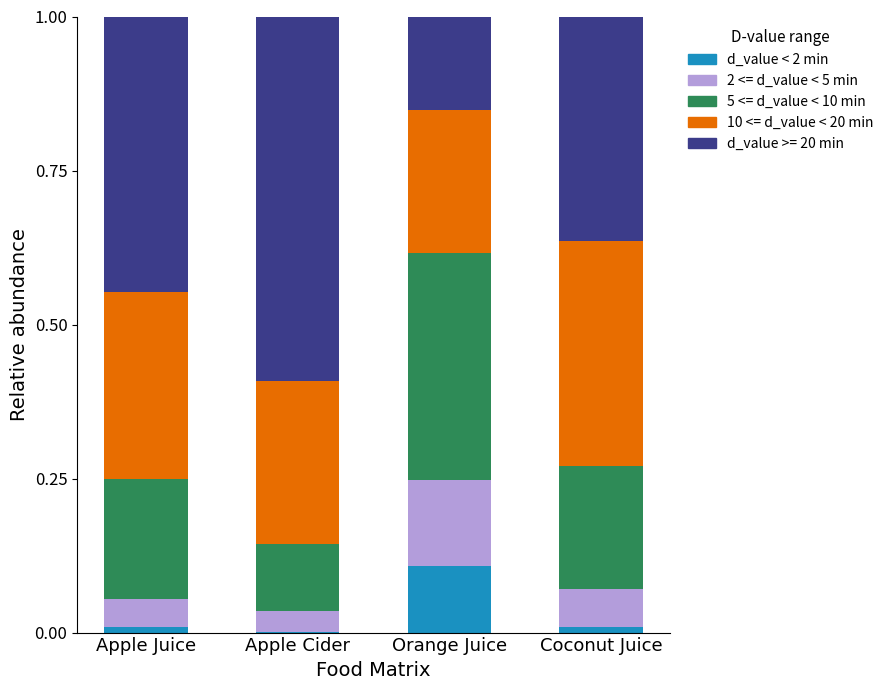

At which label does d_value < 2 min reach its peak?

Orange Juice